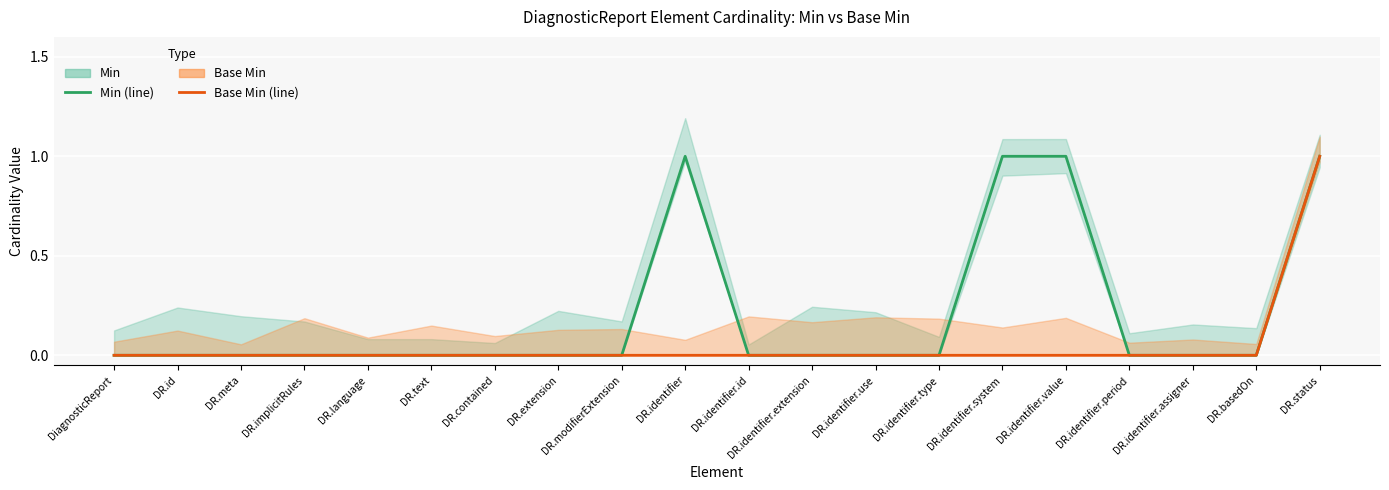

List the labels in order of Base Min value, smallest first.

DiagnosticReport, DR.id, DR.meta, DR.implicitRules, DR.language, DR.text, DR.contained, DR.extension, DR.modifierExtension, DR.identifier, DR.identifier.id, DR.identifier.extension, DR.identifier.use, DR.identifier.type, DR.identifier.system, DR.identifier.value, DR.identifier.period, DR.identifier.assigner, DR.basedOn, DR.status